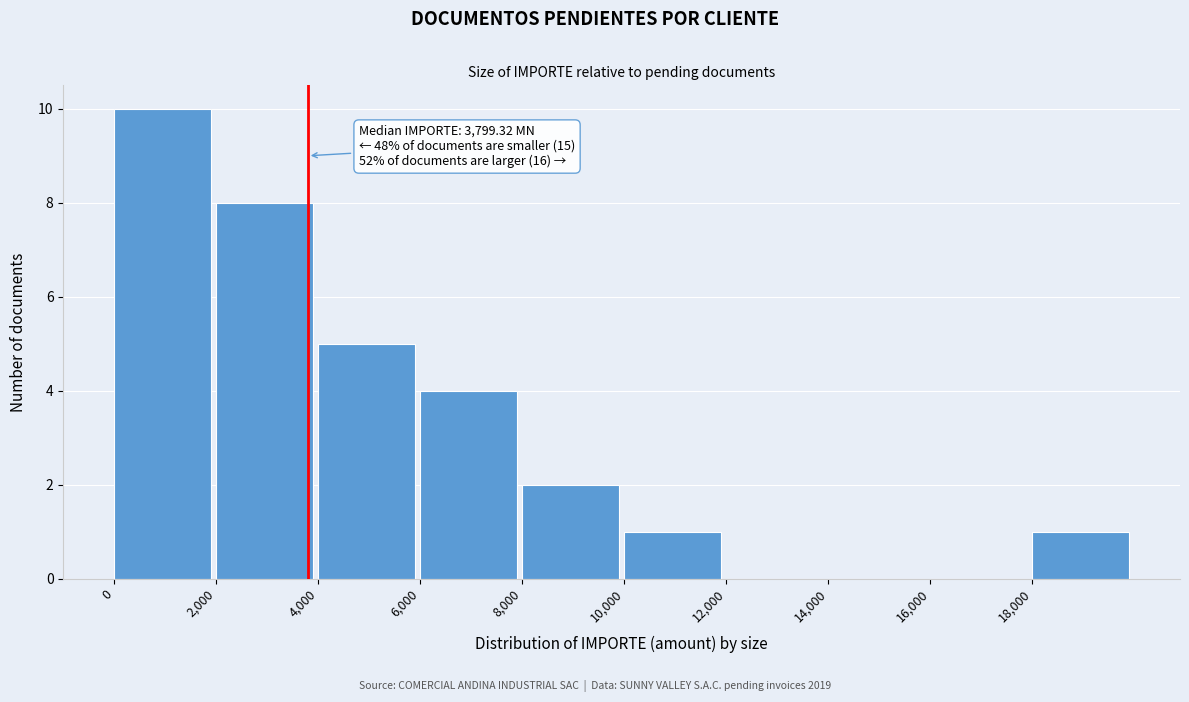

Over which range of the x-axis is the bar tallest?

0 to 2000